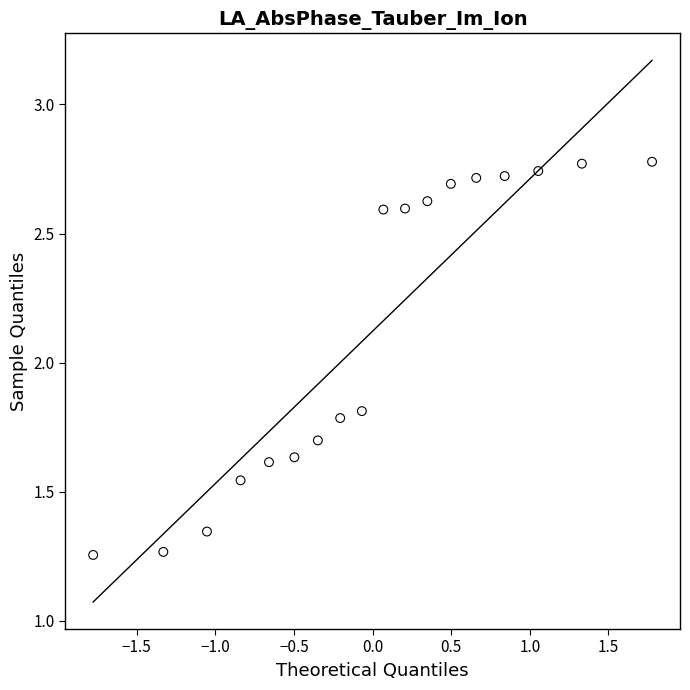

What Y value in the scatter plot is closest to 2?

1.8